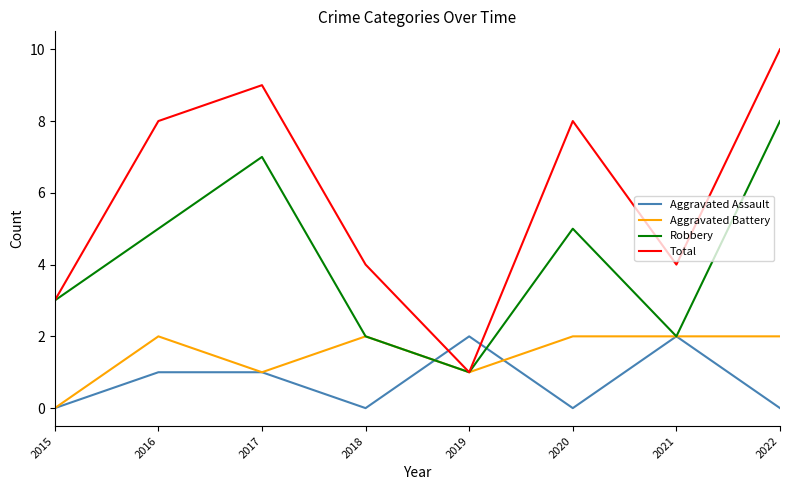

How many interior local peaks does the Total series have?

2